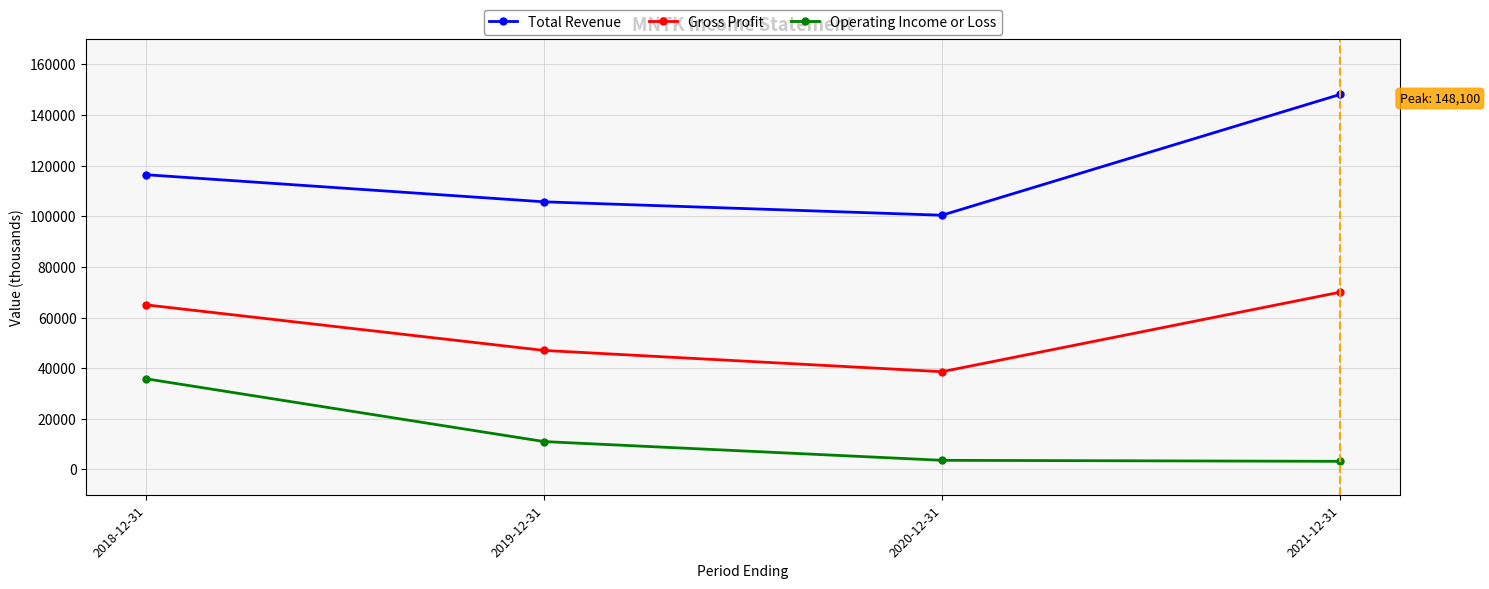

The value of Operating Income or Loss at 2019-12-31 is 11000. True or false?

True